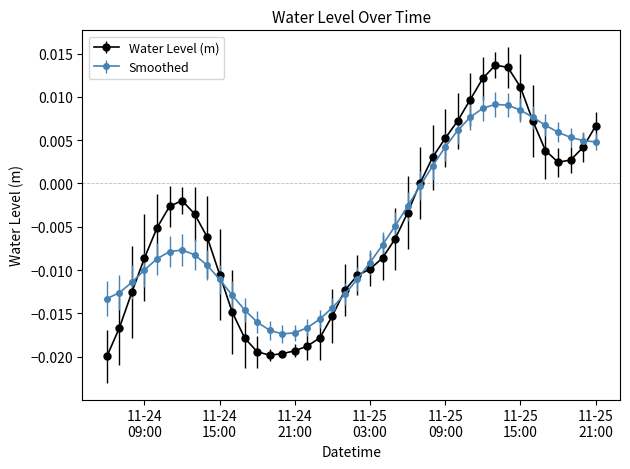

True or false: Water Level (m) has more than 1 points higher than both neighbors.

True